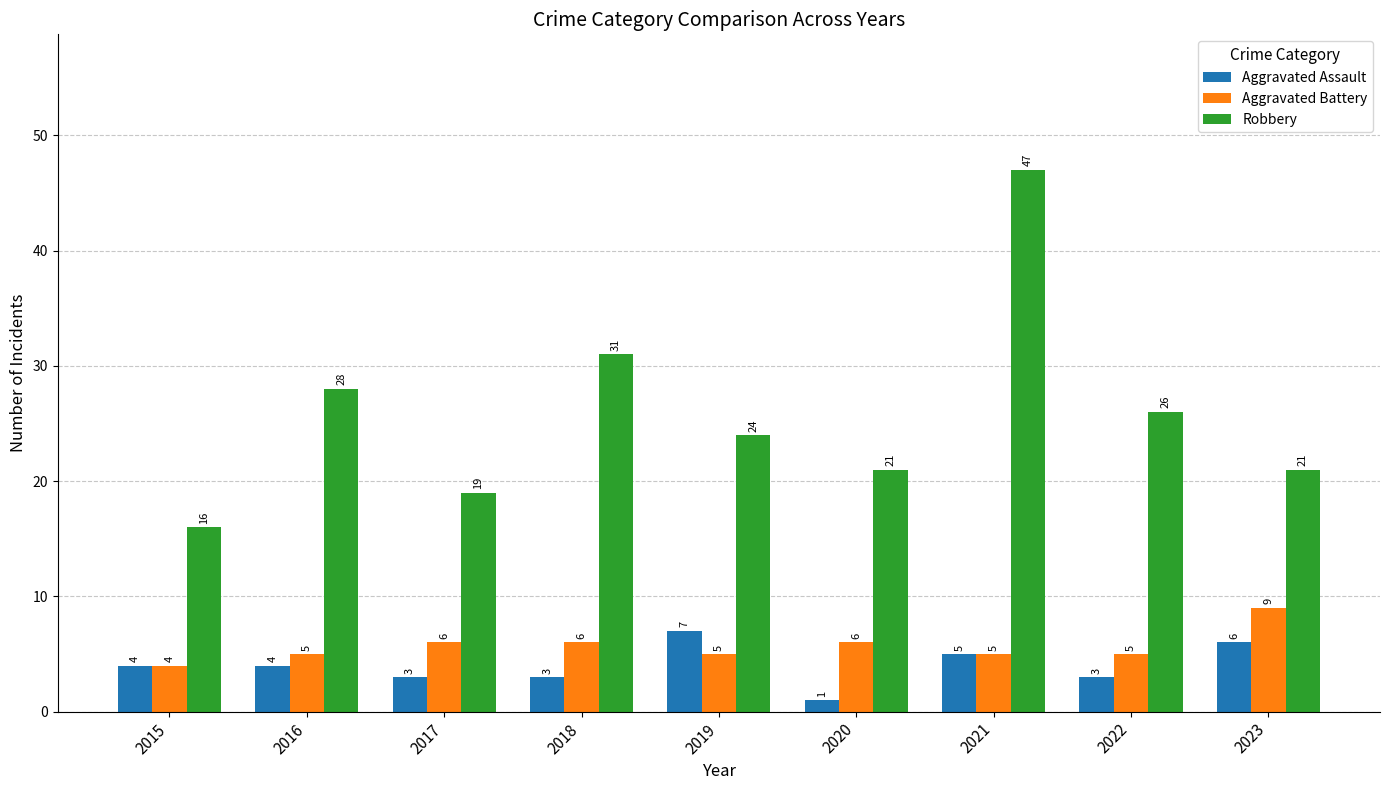

What is the spread (max minus min) of values at 2022?

23